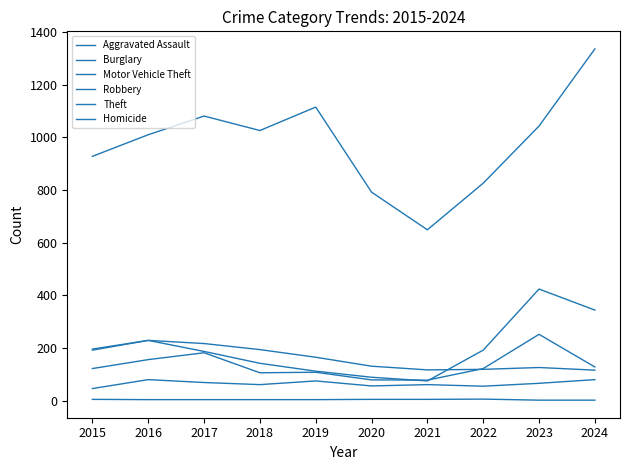

How many intersections are there between Robbery and Motor Vehicle Theft?

2